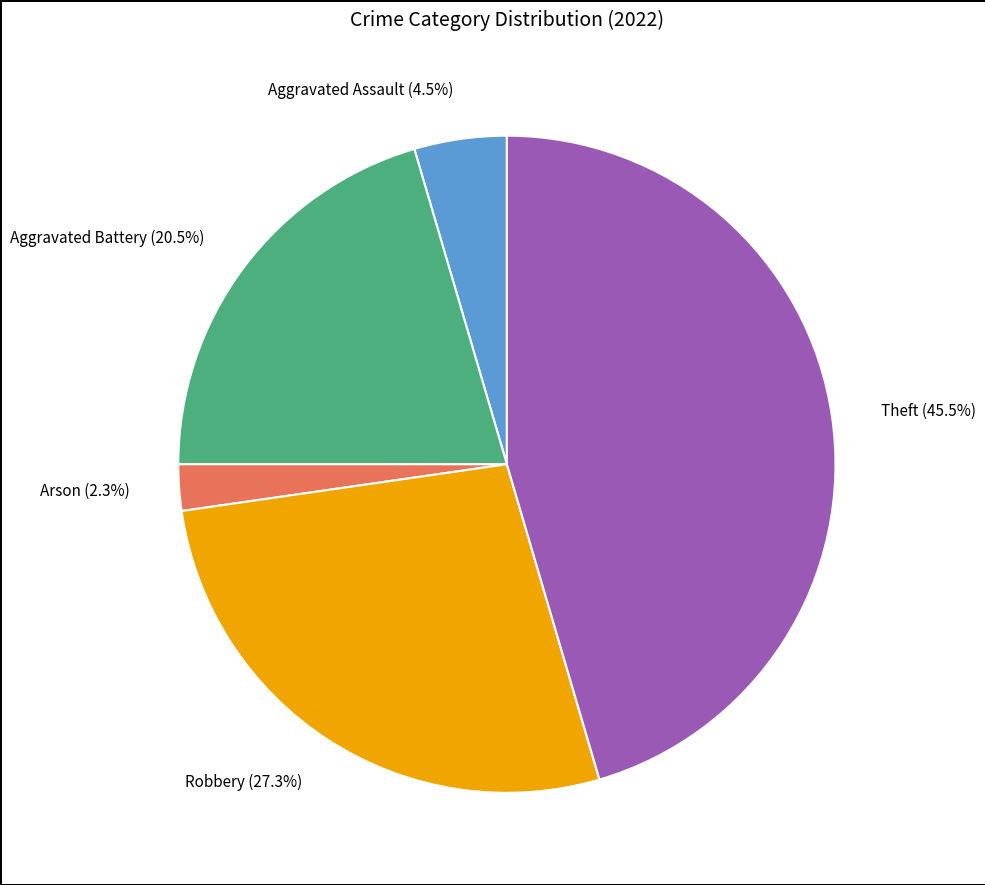

Is there a majority slice in this chart?

No